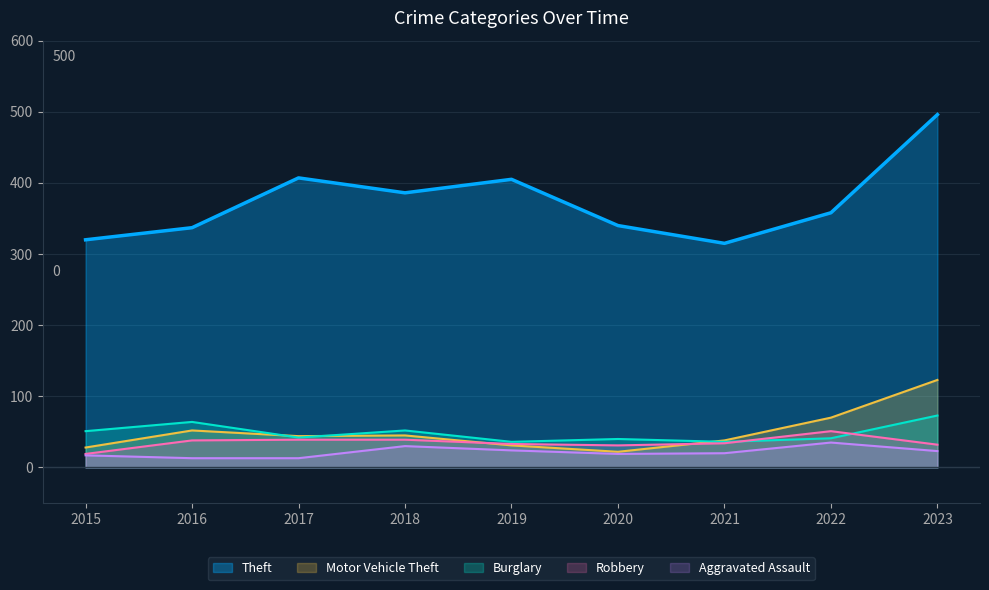

Does the chart have visible grid lines?

Yes